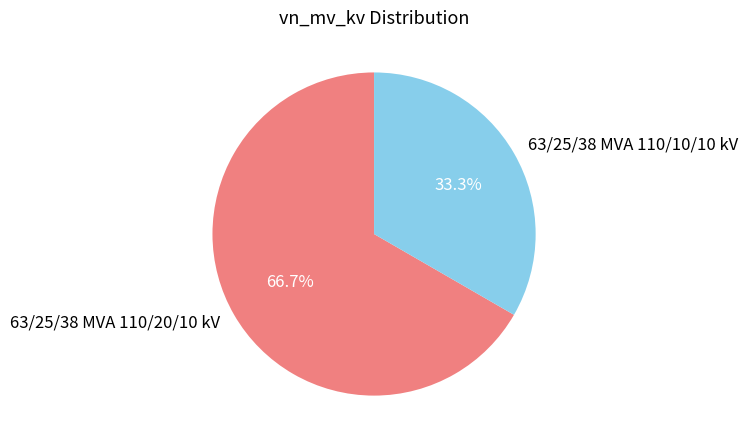

Is there any slice that represents more than half of the pie?

Yes